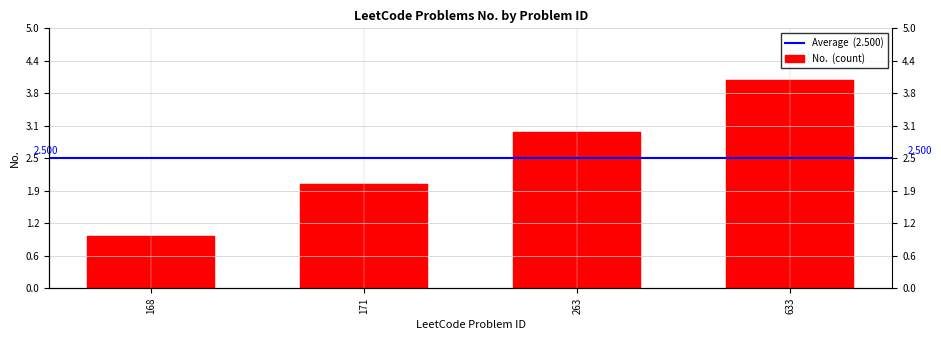

Where is the data nearest to the value 2?

171